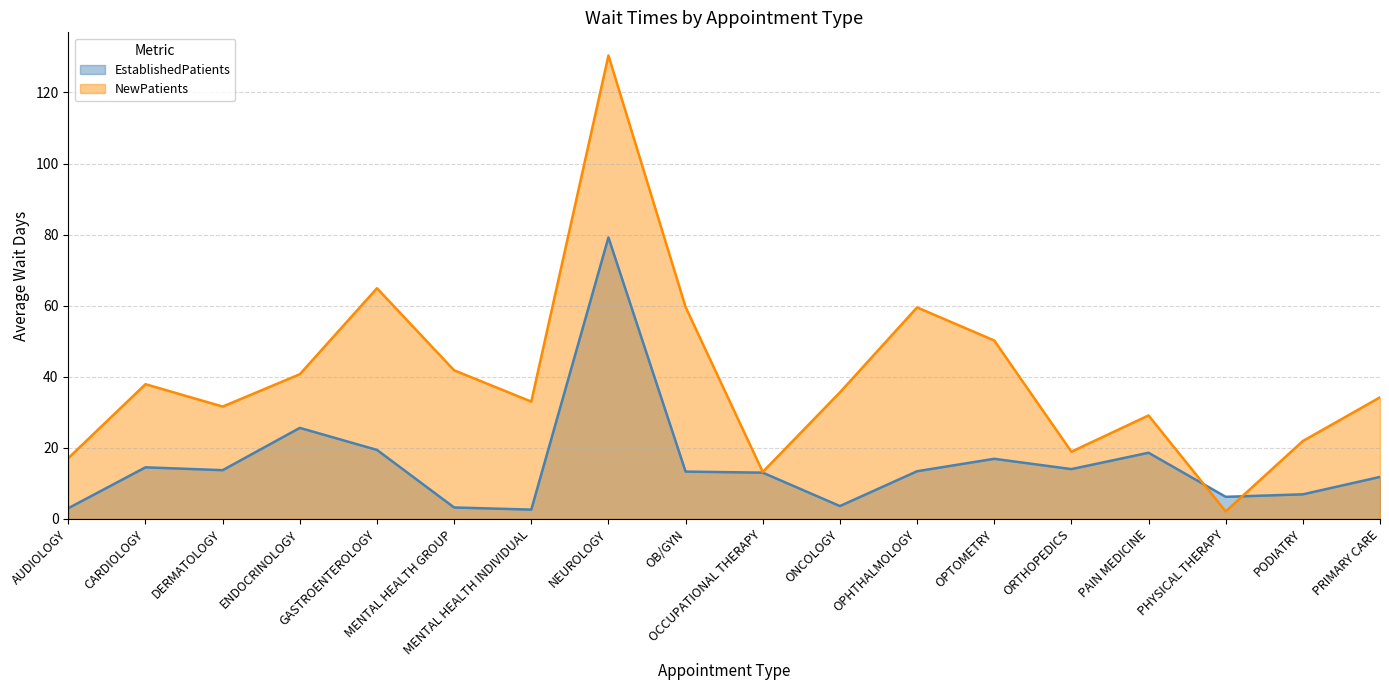

Which series has the largest range (max minus min)?

NewPatients